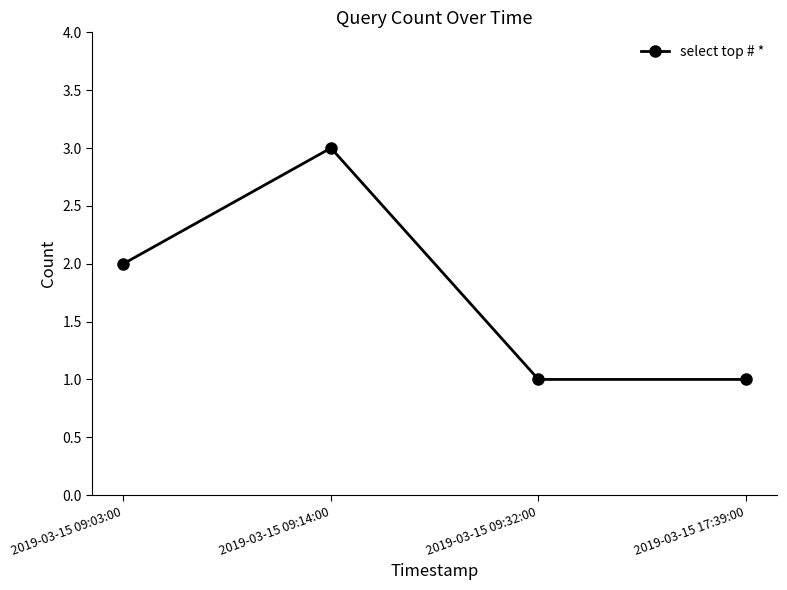

Which label corresponds to the largest value in the chart?

2019-03-15 09:14:00